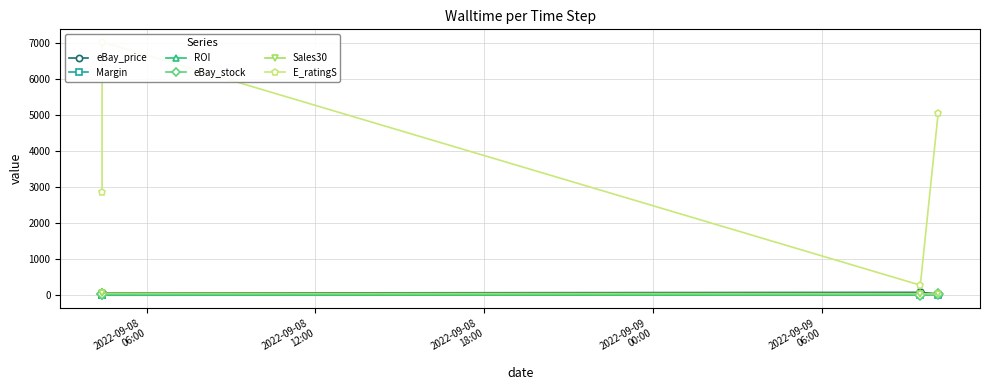

True or false: Sales30 has more than 1 points higher than both neighbors.

False